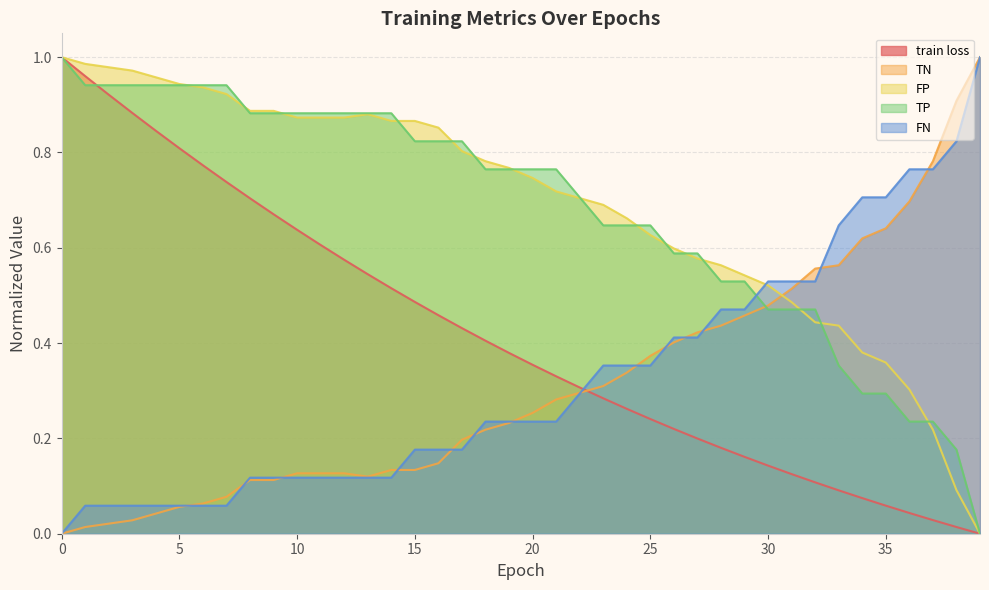

The value of FN at 27 is 0.4. True or false?

True